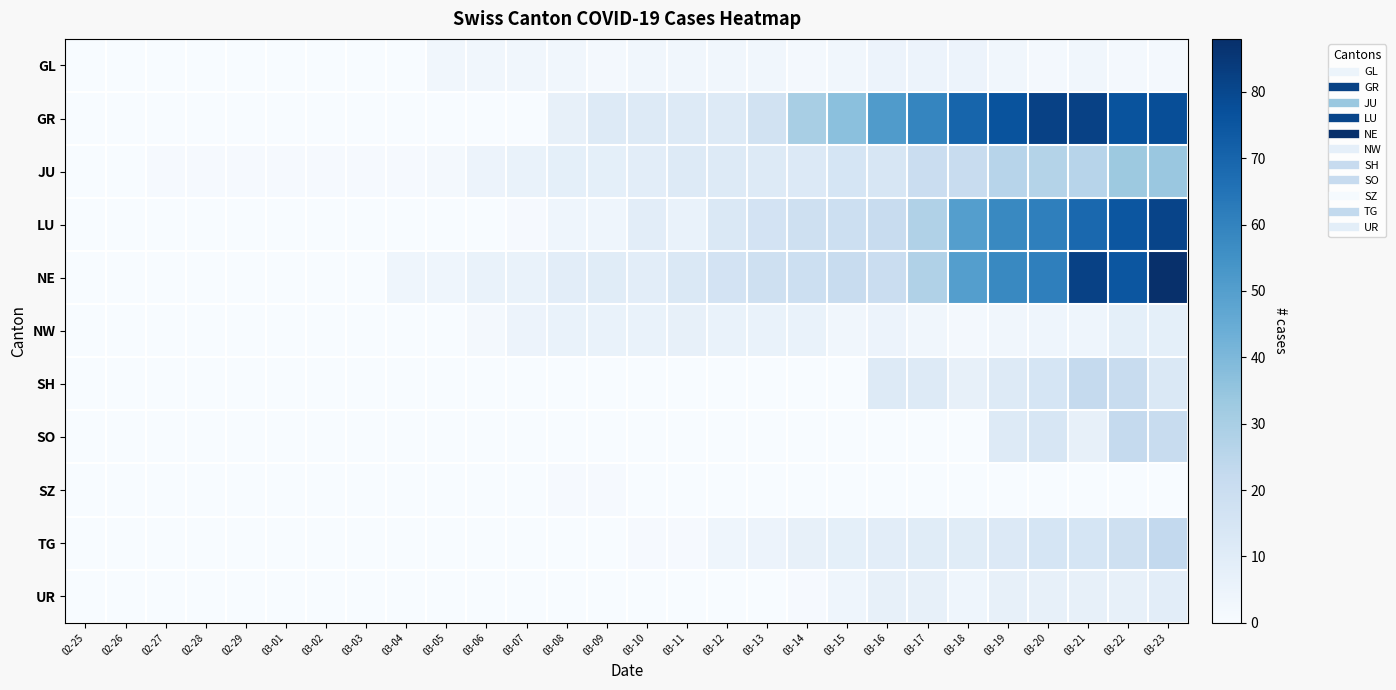

Between 03-05 and 03-16, which series saw the biggest shift?

GR